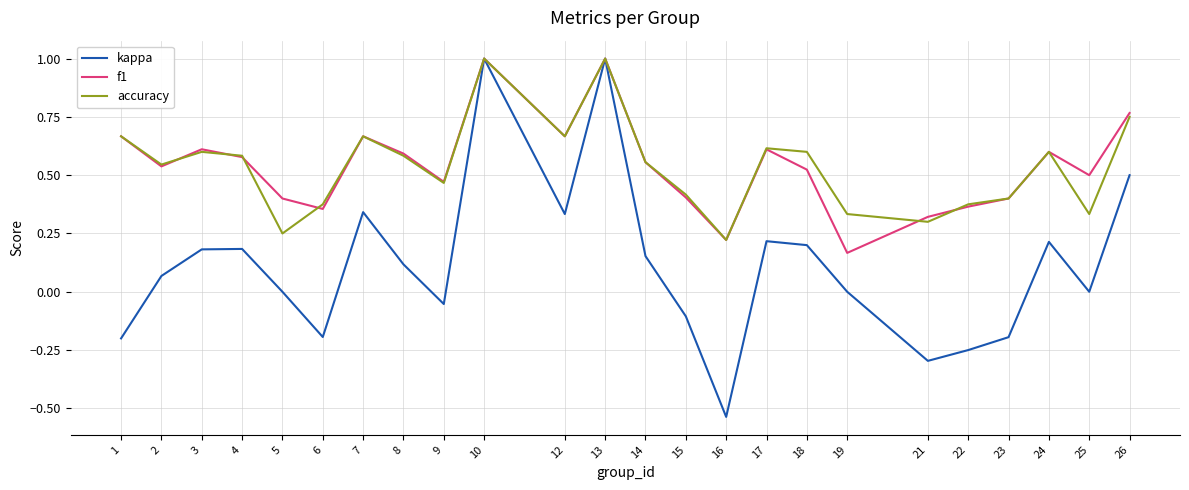

Between 10 and 15, which series saw the biggest shift?

kappa